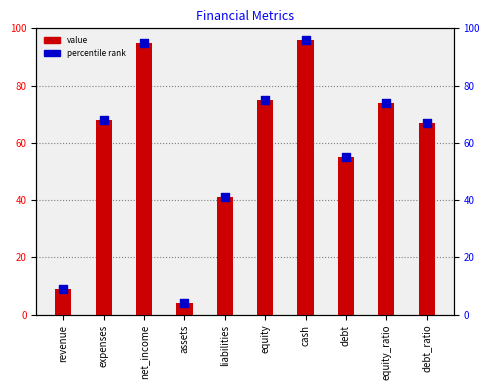

Which series reaches the minimum Y coordinate?

value